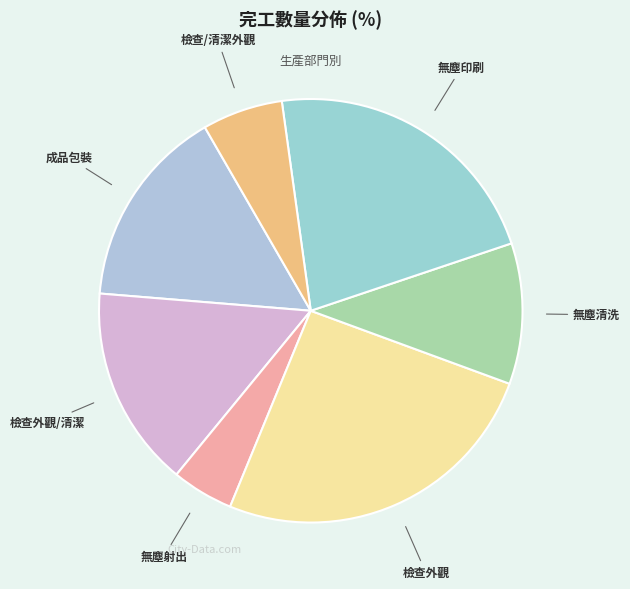

Combined, do 檢查外觀 and 無塵清洗 account for over 50%?

No